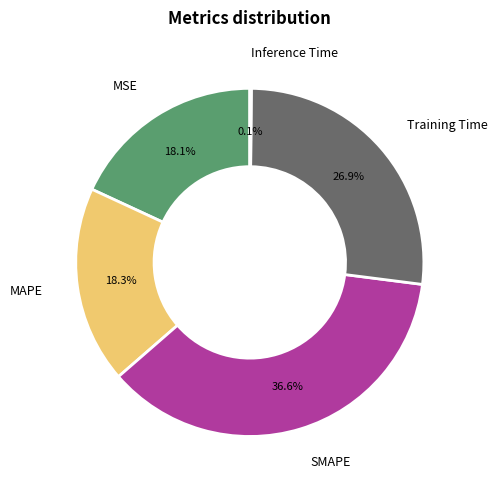

Which slice is the largest?

SMAPE